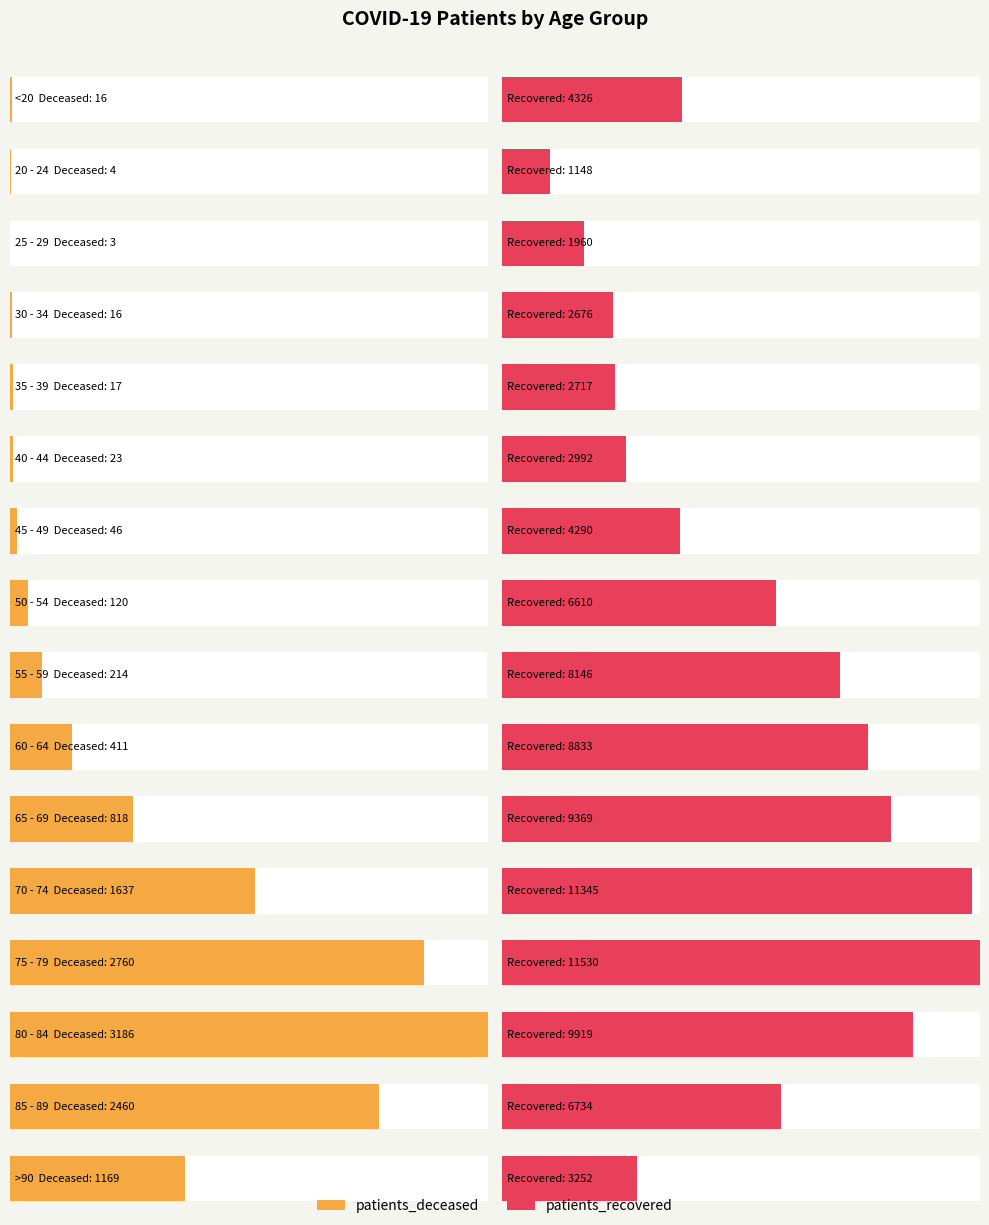

True or false: patients_deceased has a value of 22 at <20.

False